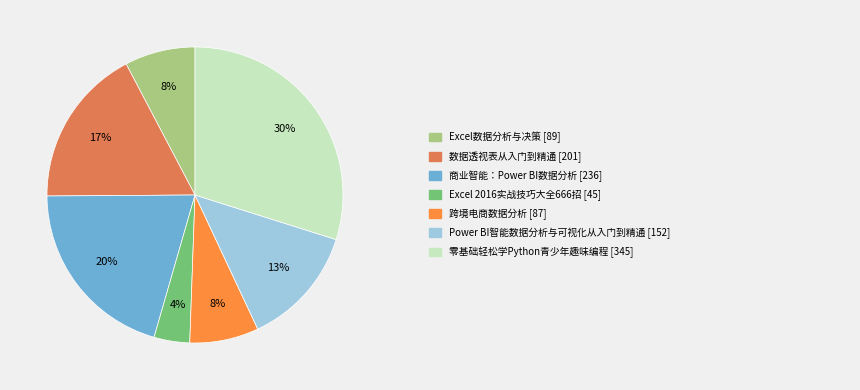

Does any single category account for the majority?

No